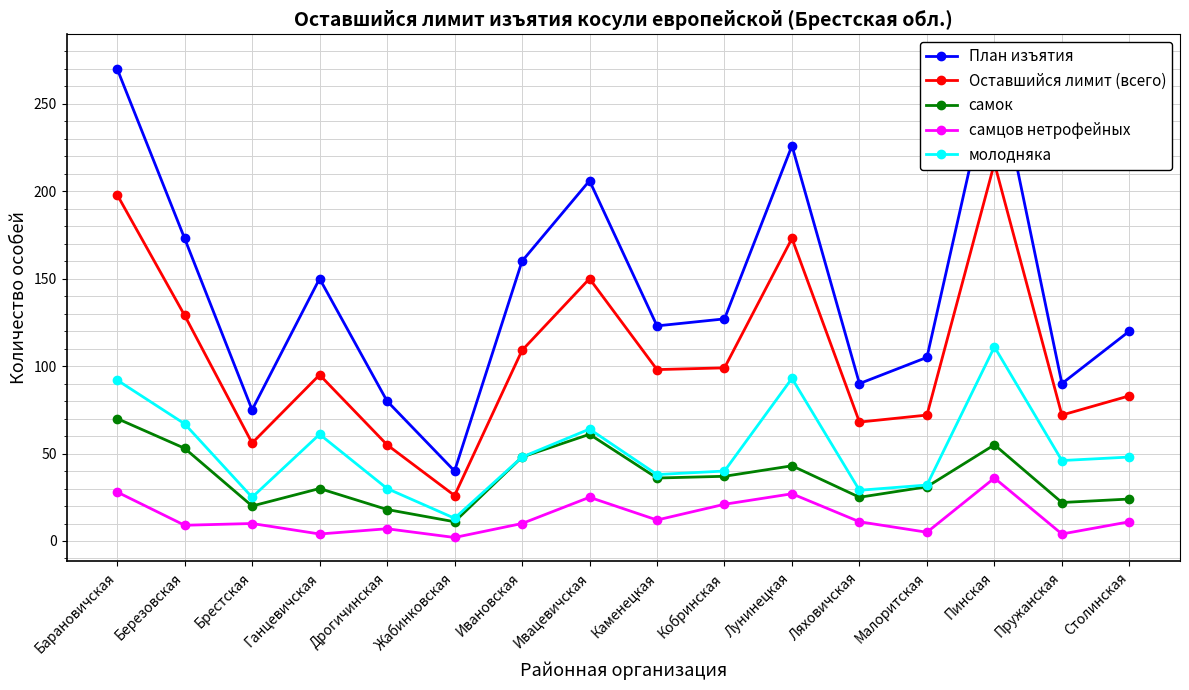

At Дрогичинская, list the series in order from smallest to largest.

самцов нетрофейных, самок, молодняка, Оставшийся лимит (всего), План изъятия